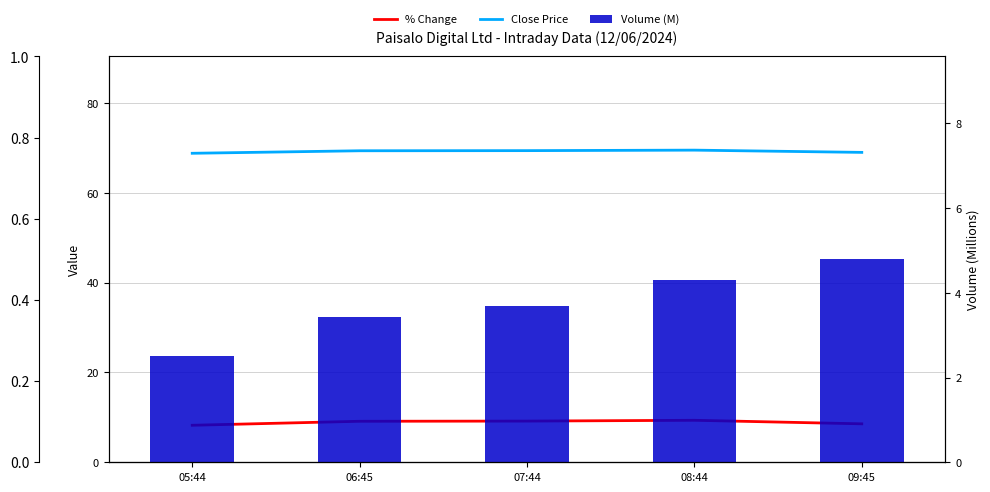

Count the number of data series in this chart.

3